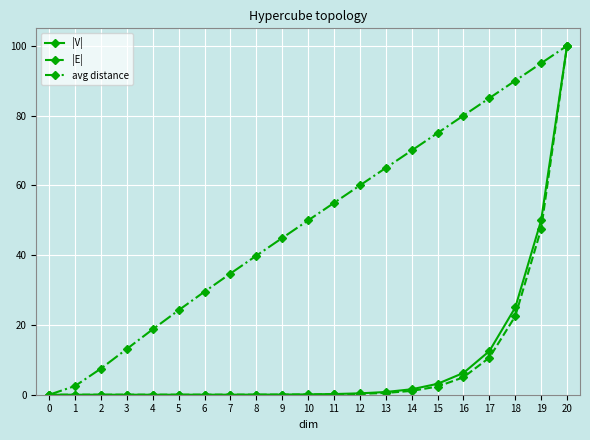

What is the highest value of the |E| series?

100.0